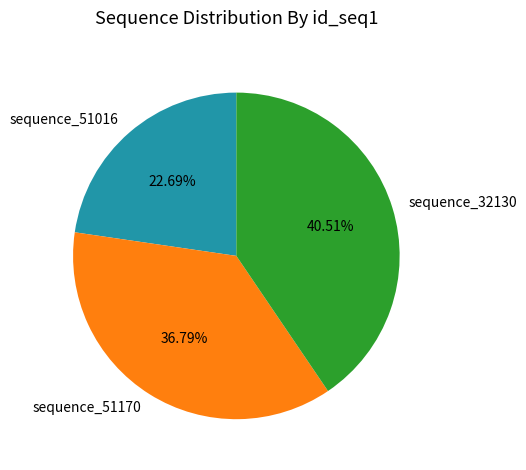

Rank the categories by value from lowest to highest.

sequence_51016, sequence_51170, sequence_32130